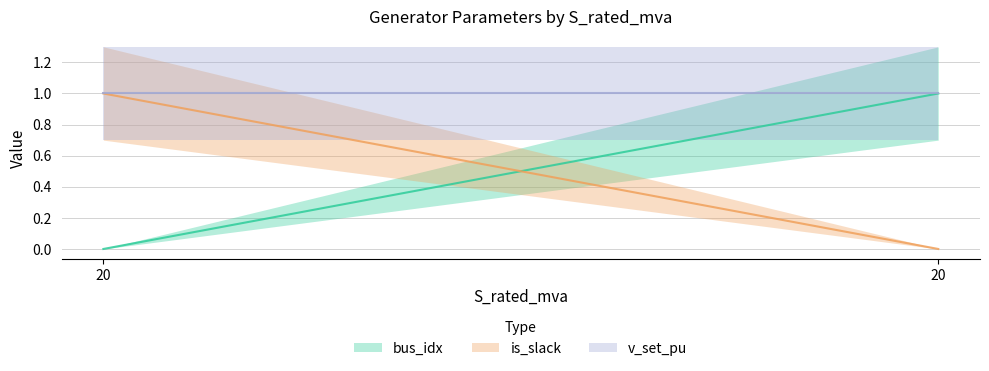

What is the sum of the v_set_pu values at 20 and 20?

2